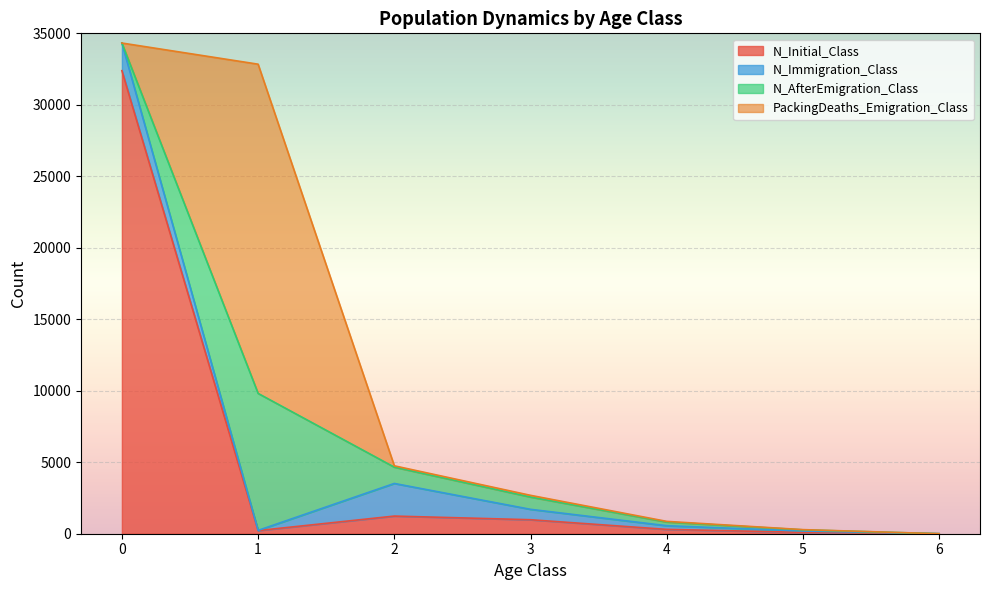

What is the difference between the second highest and second lowest values in the N_Immigration_Class series?

1920